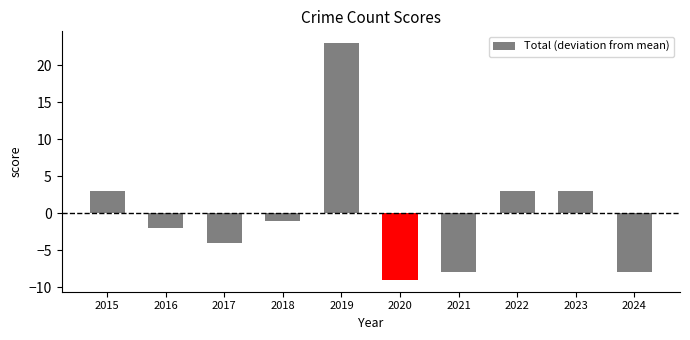

How many bars are there in total?

10